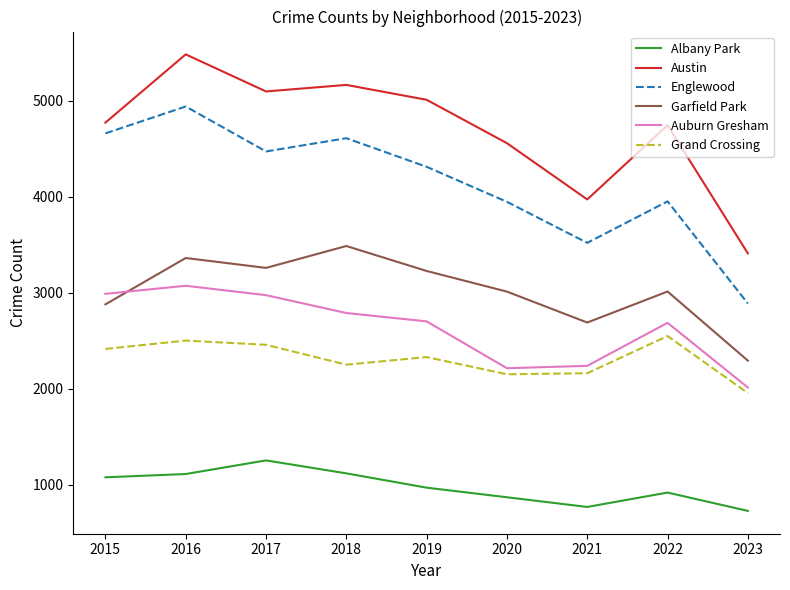

Rank the series by their maximum value, from lowest to highest.

Albany Park, Grand Crossing, Auburn Gresham, Garfield Park, Englewood, Austin